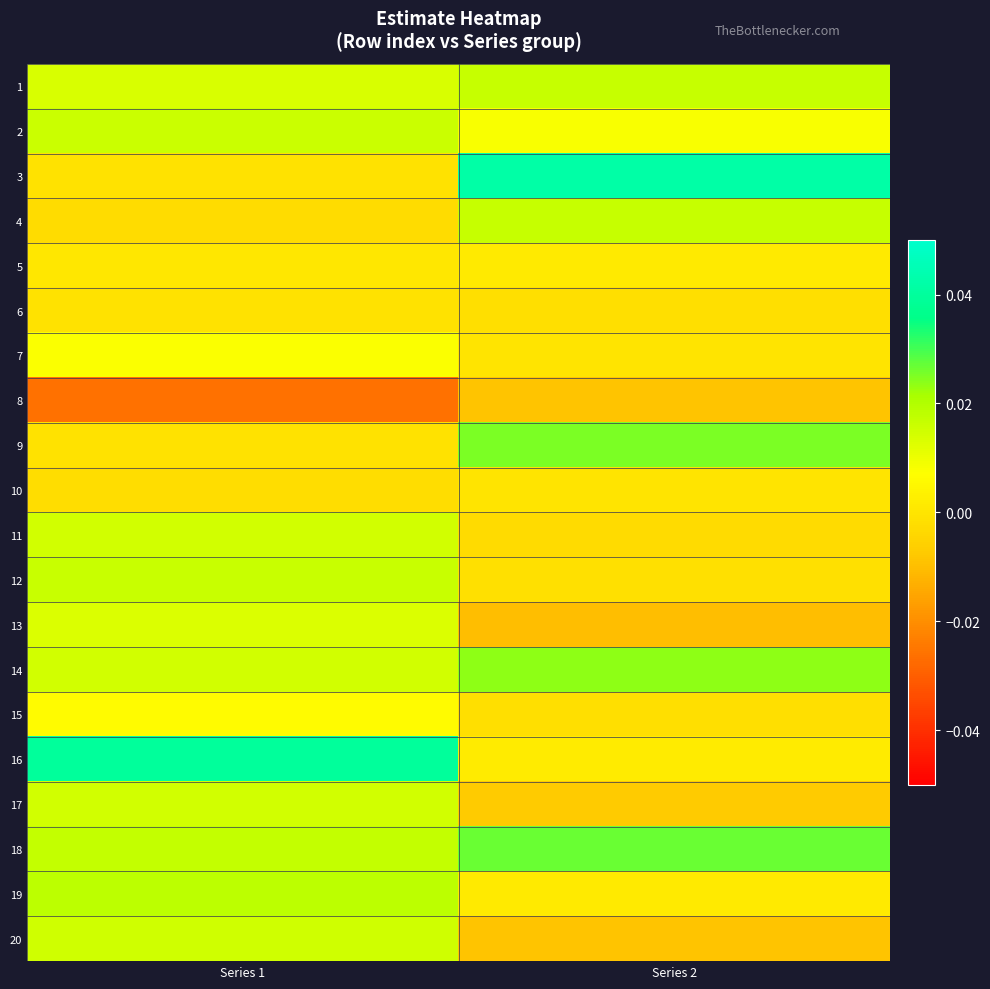

At which category is the sum across all series the highest?

Series 1